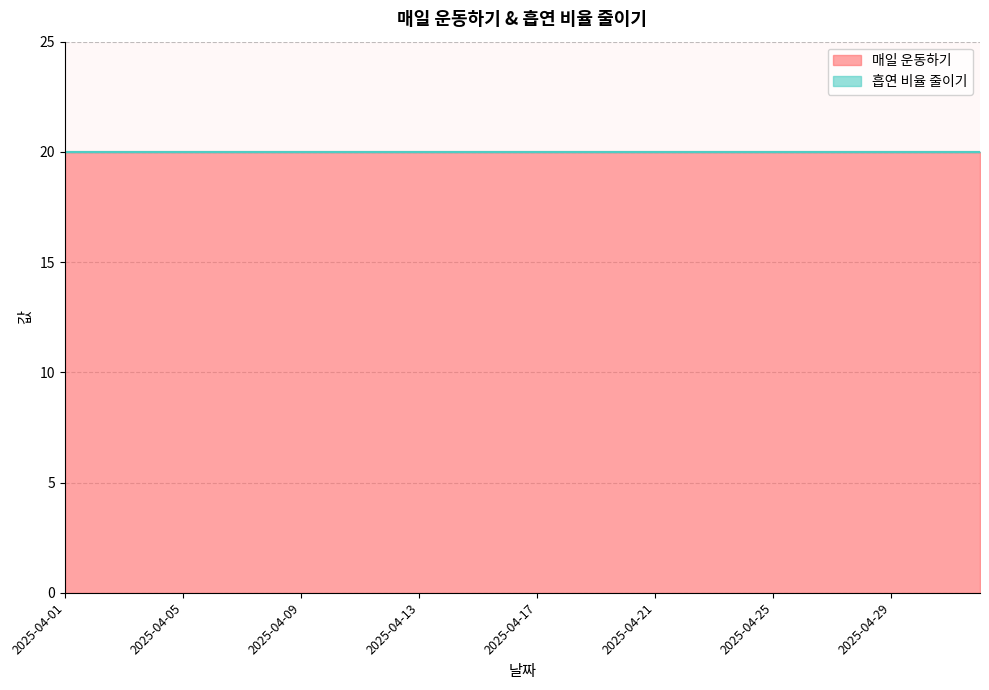

What is the total value across all series at 2025-04-25?

20